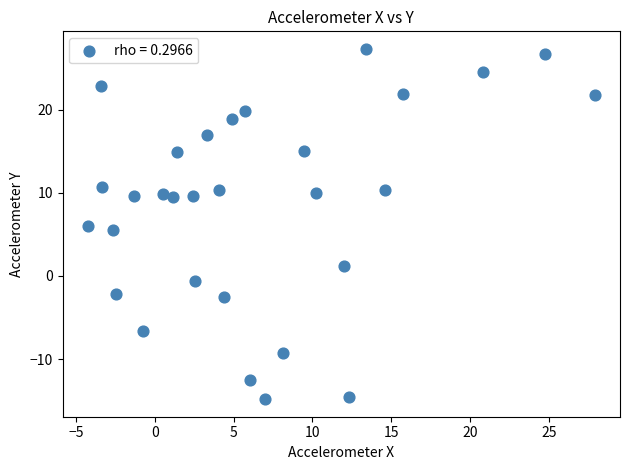

What is the range of Y values (max minus min)?

42.1